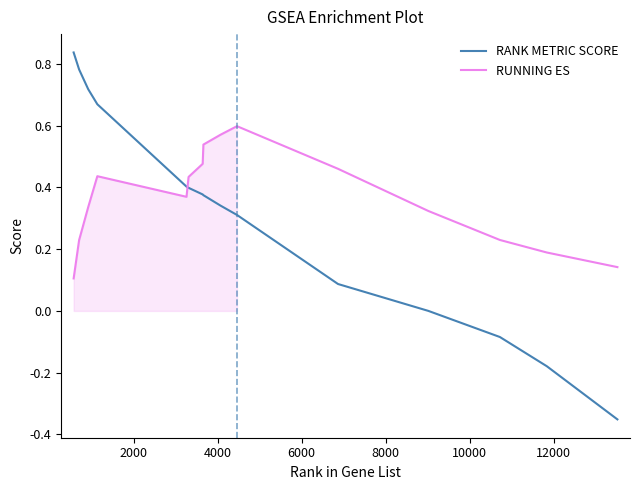

Rank the series by their maximum value, from highest to lowest.

RANK METRIC SCORE, RUNNING ES